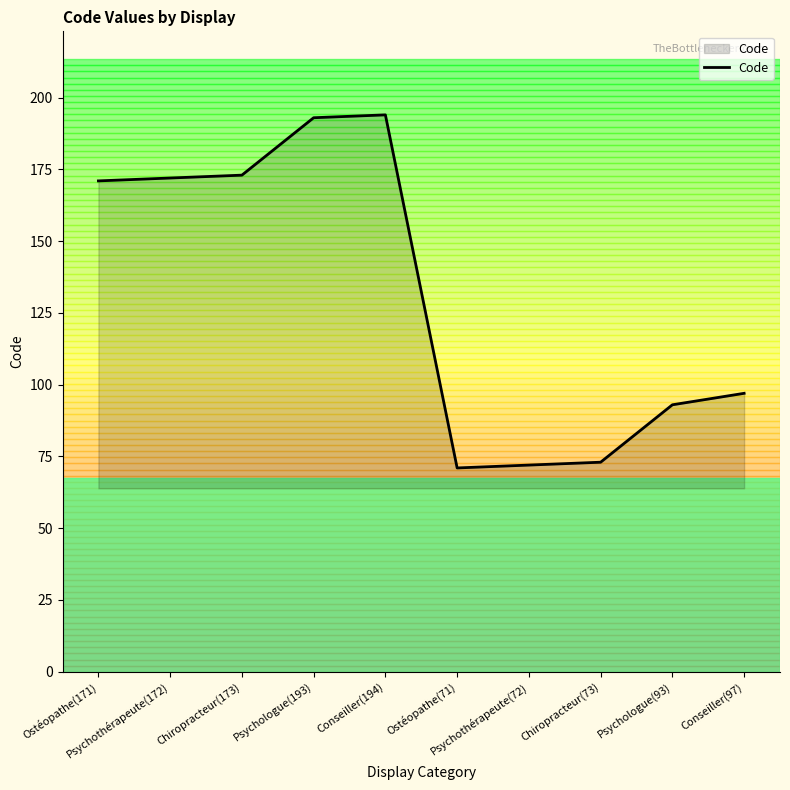

What is the difference between the maximum and minimum values?

123